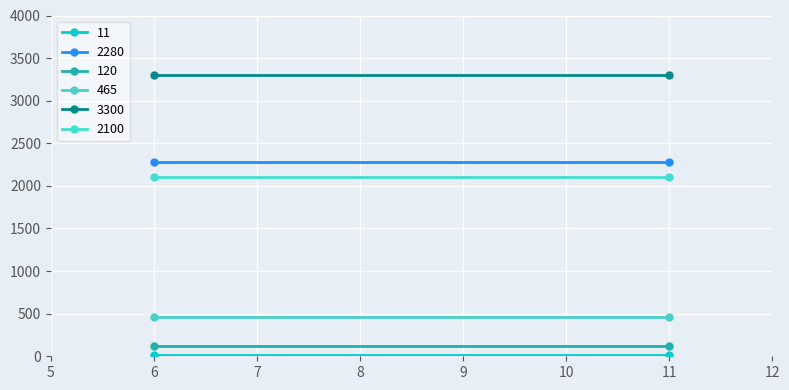

Which series has the largest range (max minus min)?

11